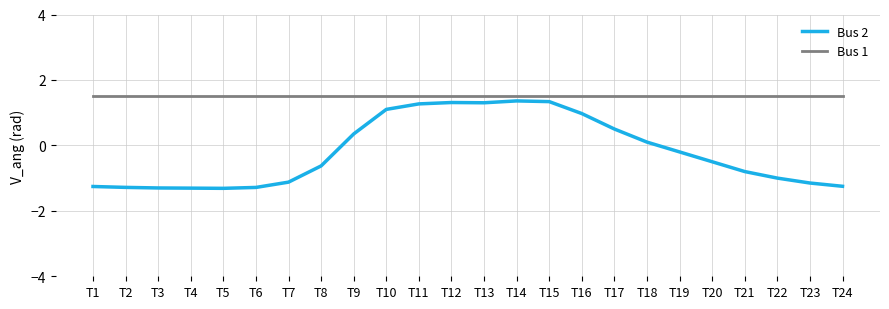

Rank the series at T8 from lowest to highest value.

Bus 2, Bus 1